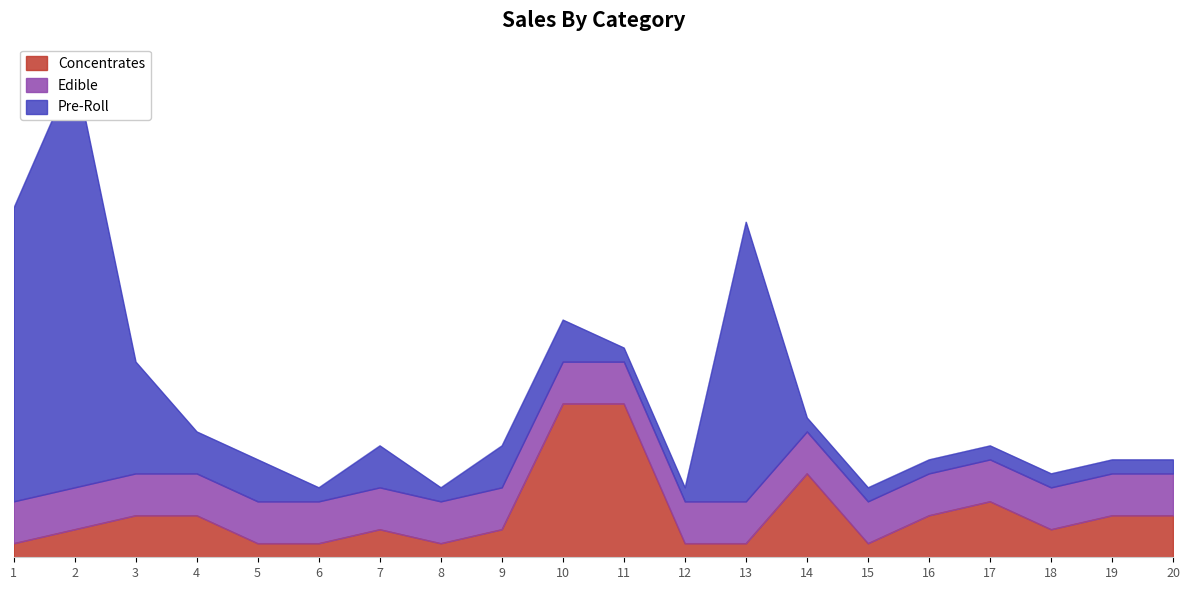

What is the average value of the Edible series?

3